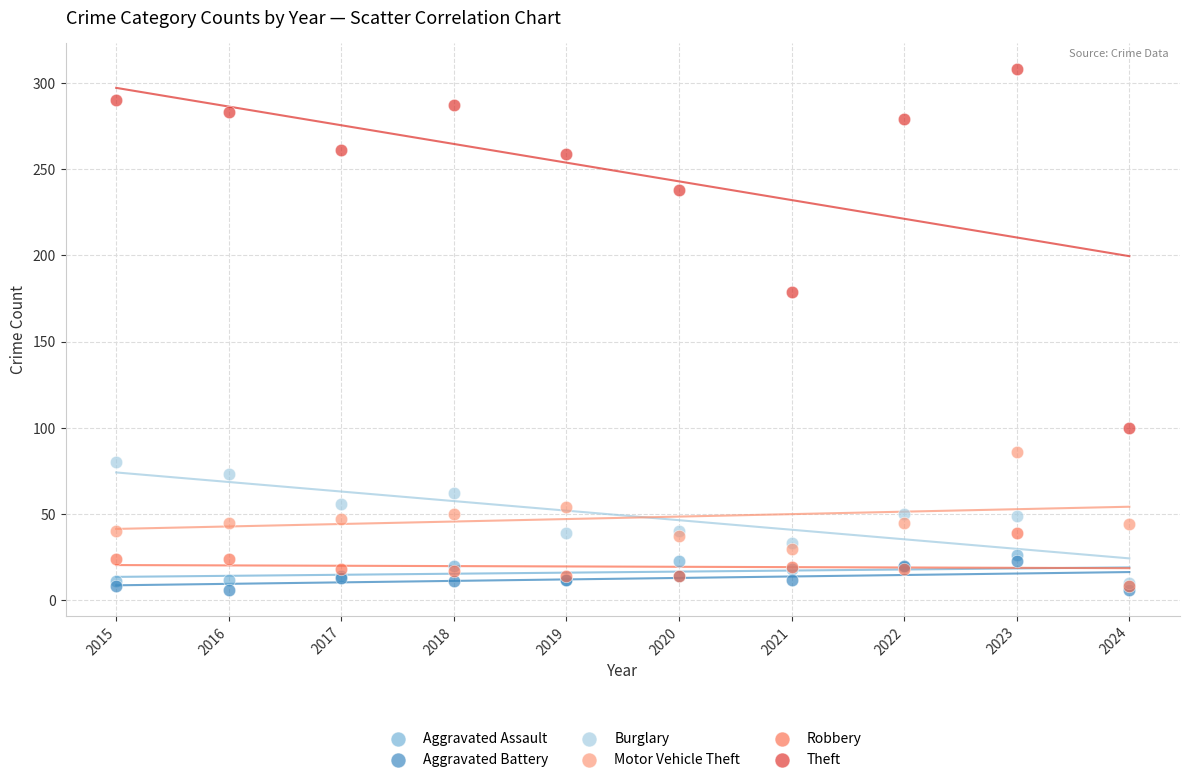

Across all series, what Y value is closest to 157?

179